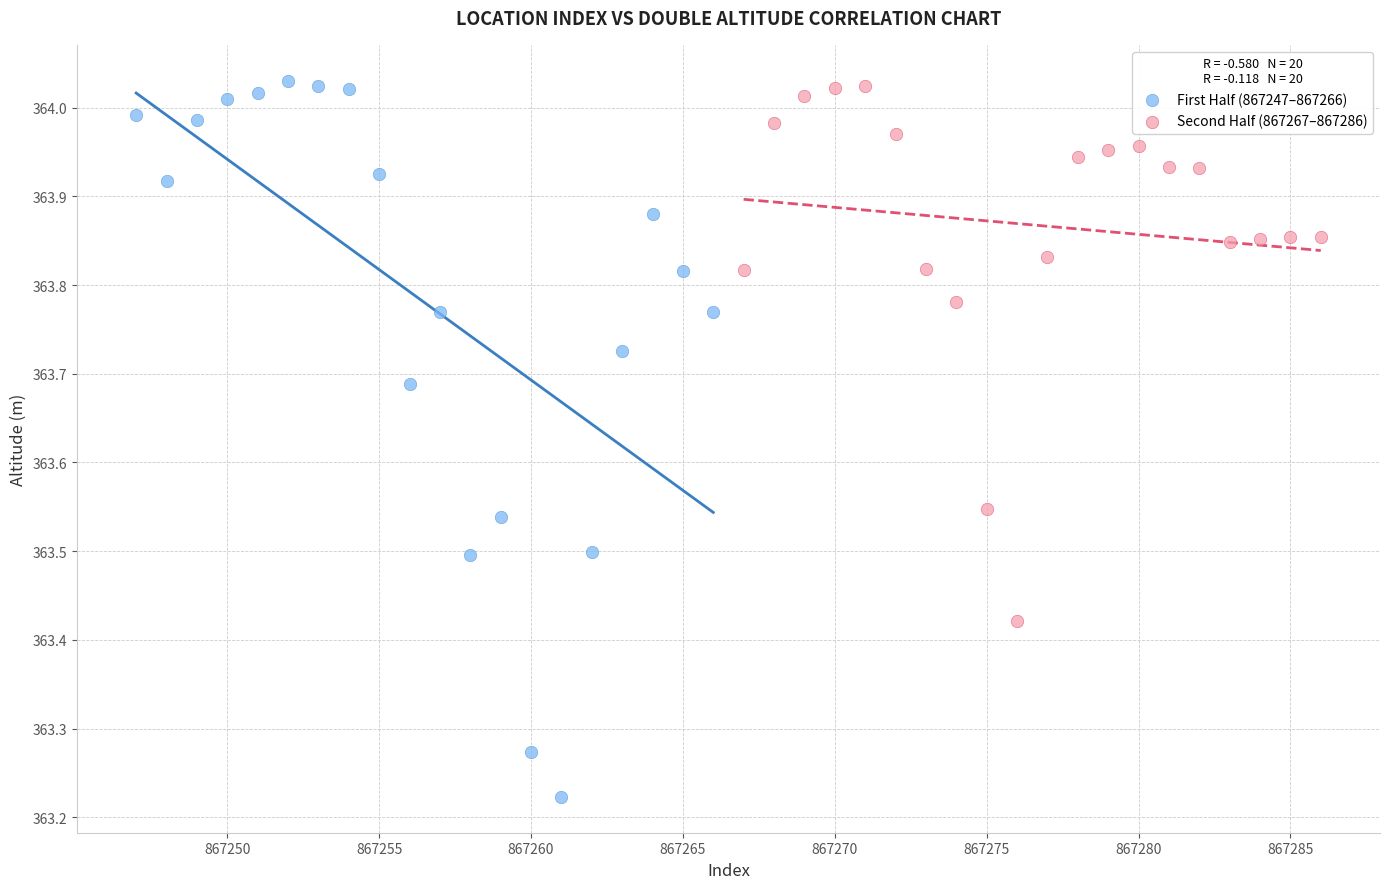

Which series contains the lowest Y value?

First Half (867247–867266)